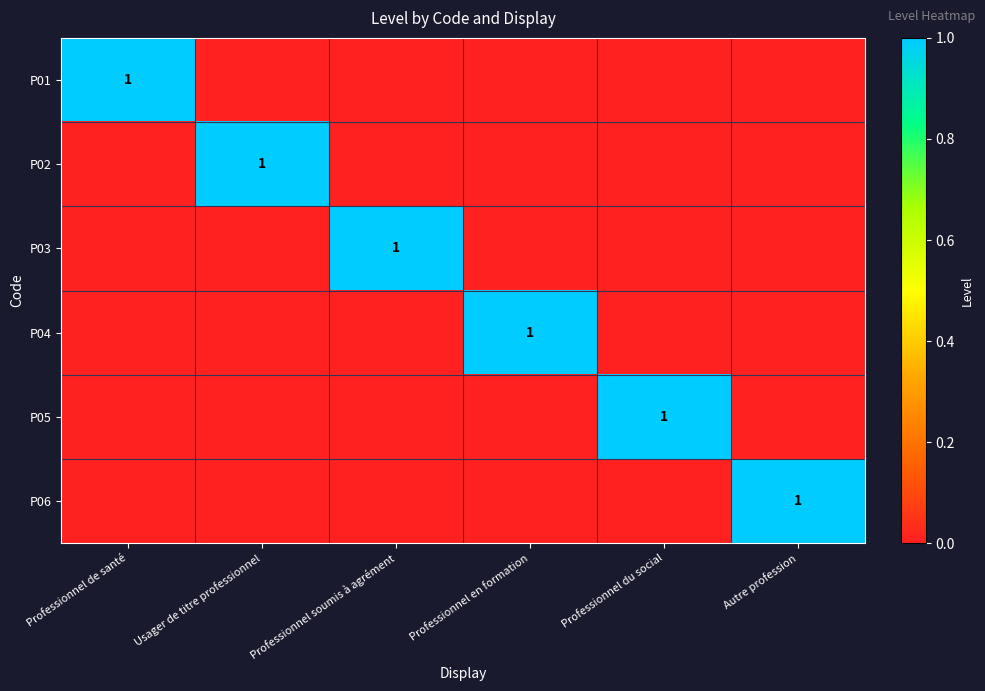

The value of P02 at Usager de titre professionnel is 2. True or false?

False